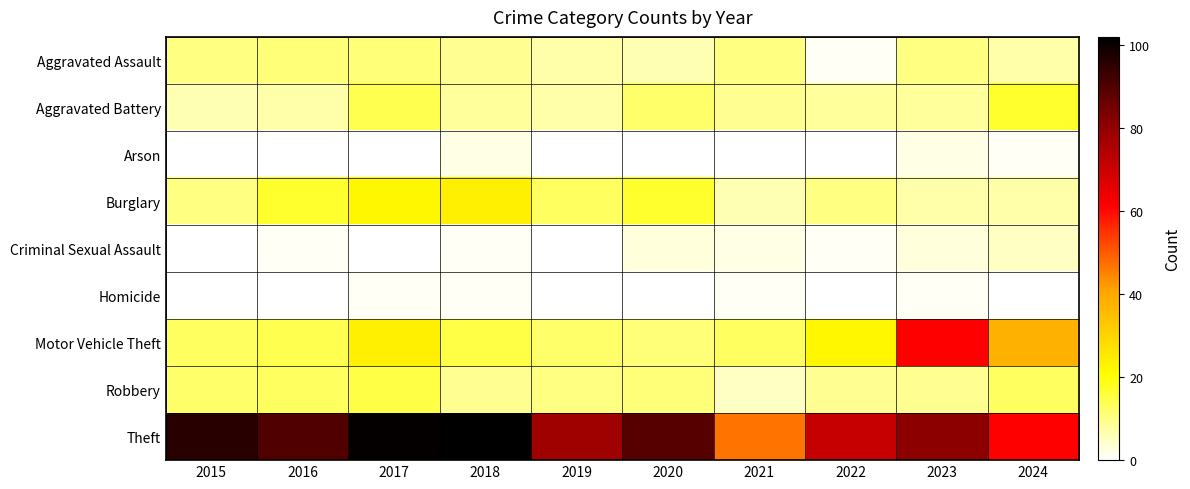

Count the number of data series in this chart.

9